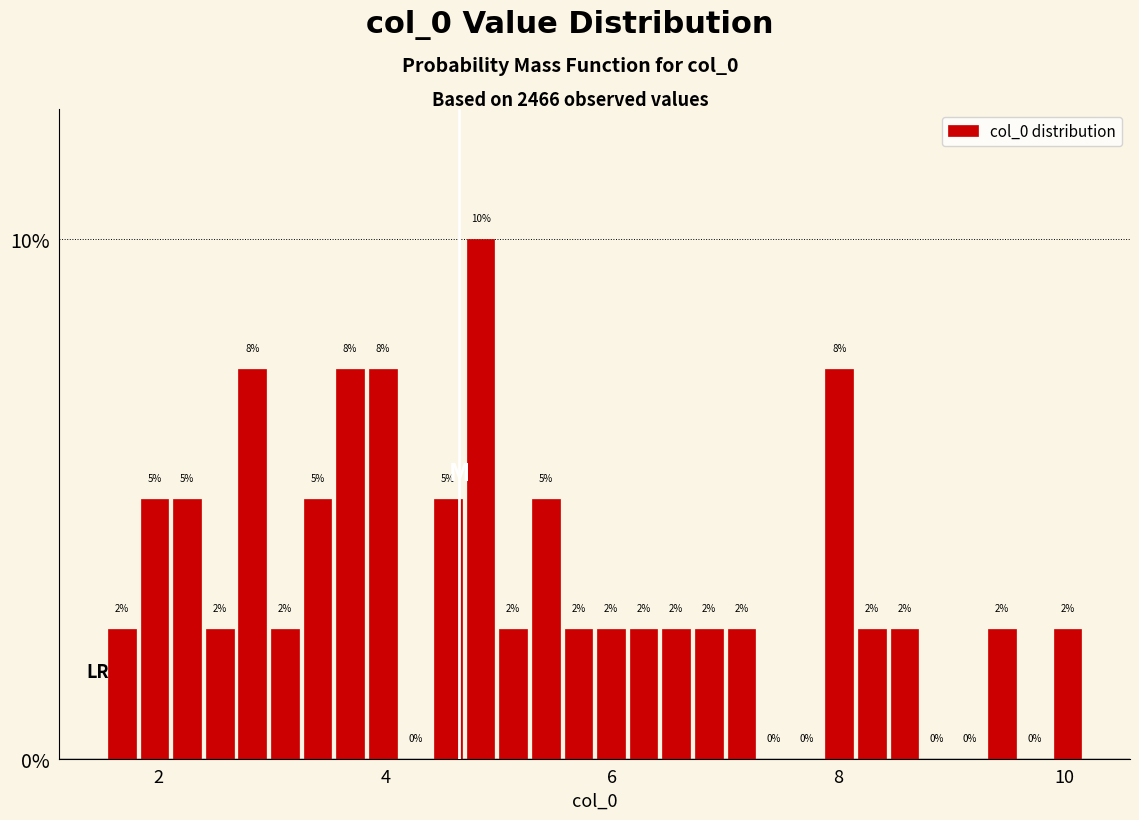

Read against the x-axis, roughly where is the centre of the tallest bar?

4.8